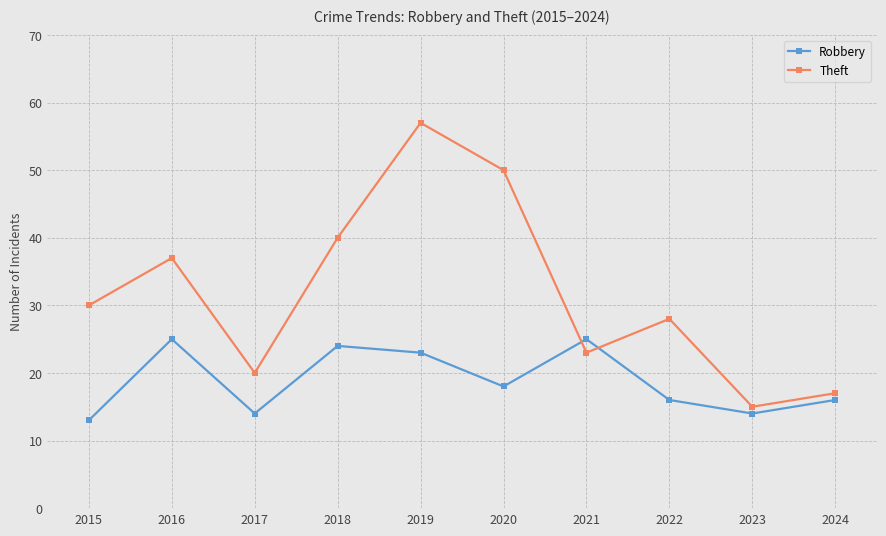

Is the value of Theft at 2017 greater than the value of Robbery at 2018?

No